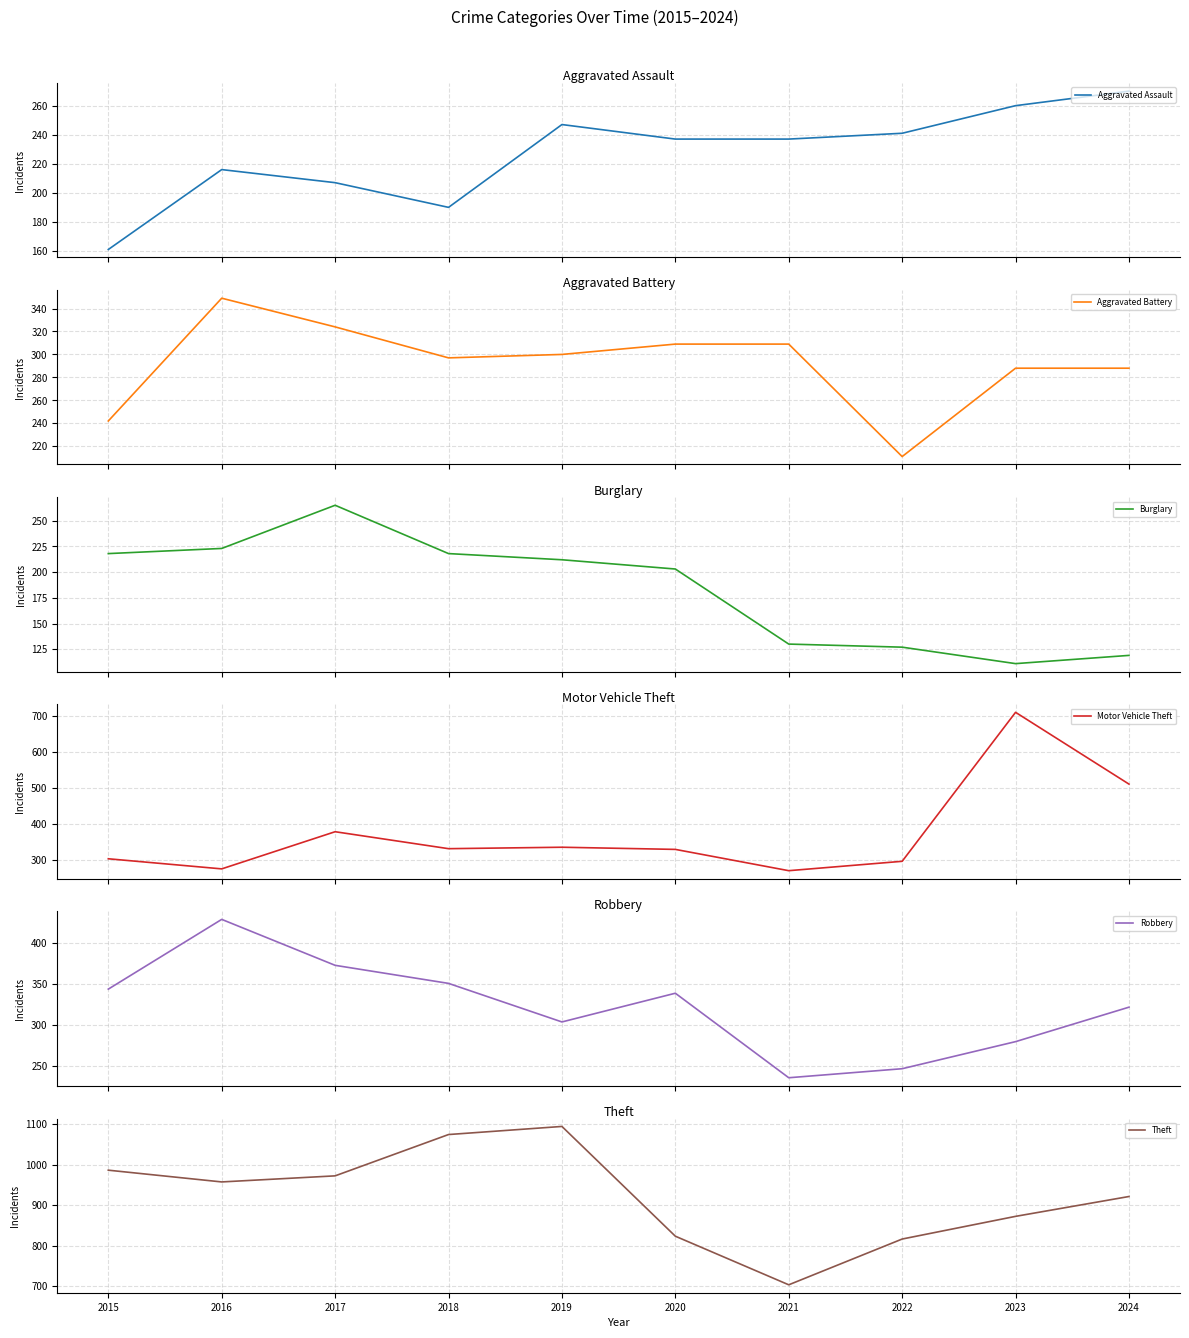

List the labels in order of Robbery value, smallest first.

2021, 2022, 2023, 2019, 2024, 2020, 2015, 2018, 2017, 2016